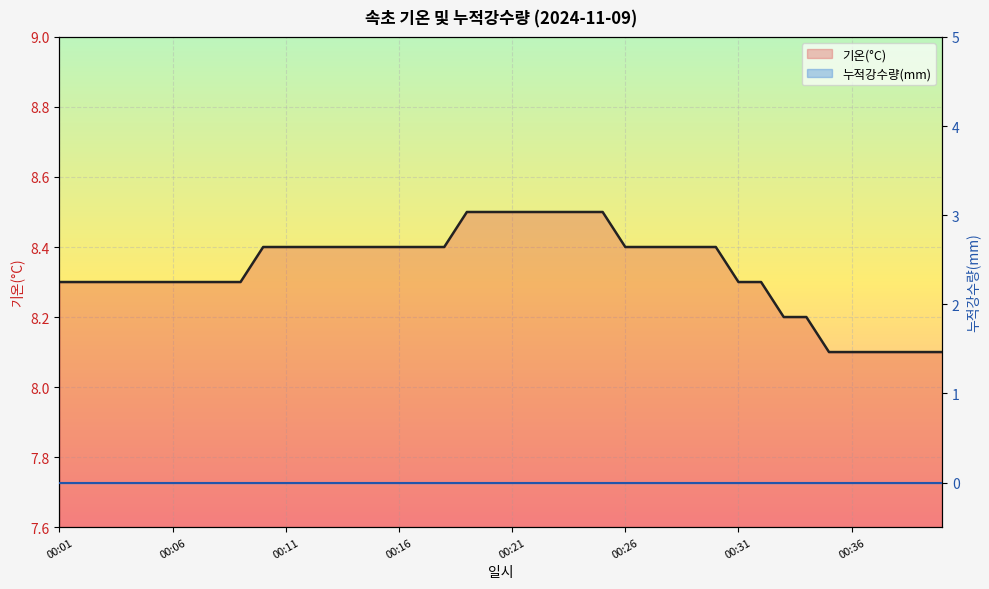

What are all the series names shown in the legend?

기온(°C) line, 누적강수량(mm) line